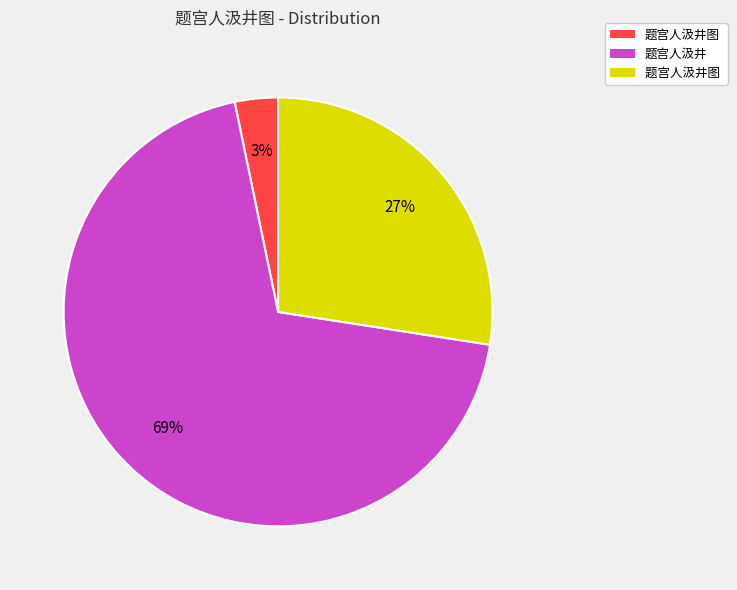

To the nearest percent, what is the average slice percentage?

33%